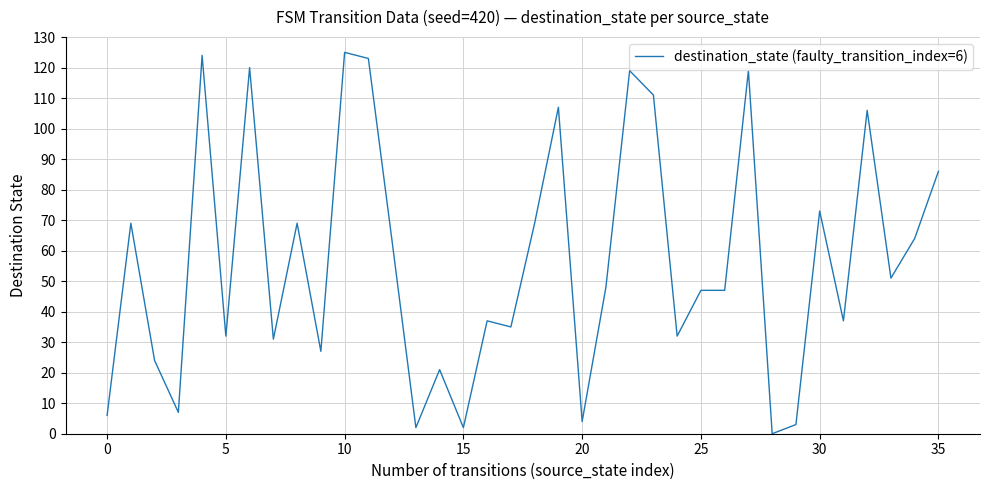

What is the maximum value shown in the chart?

125